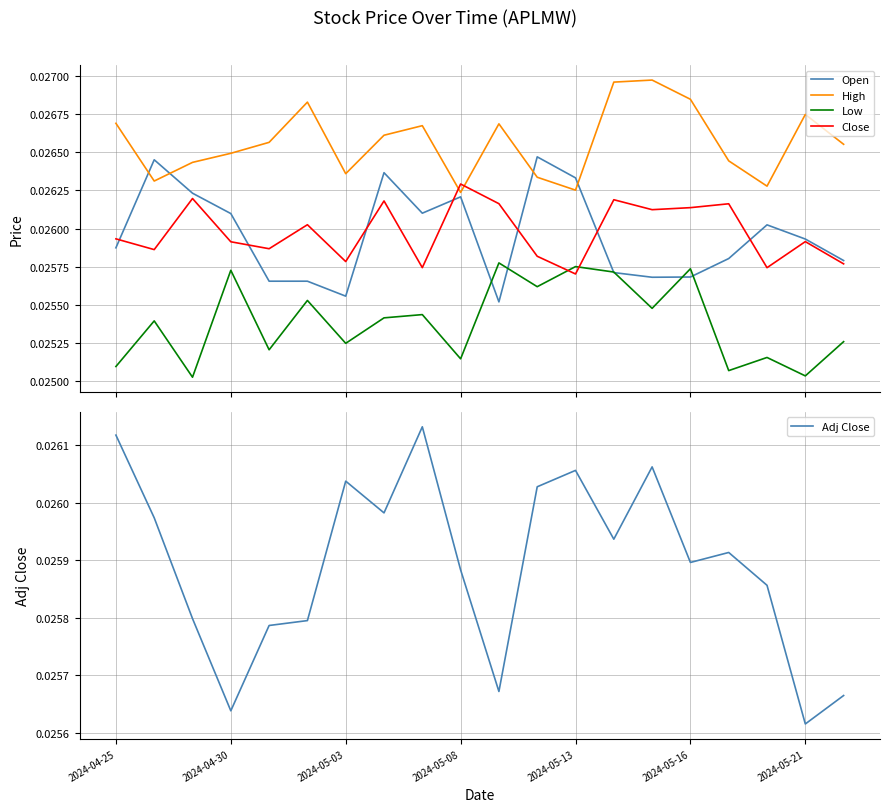

Which series ends up on top after the final intersection of Close and High?

High